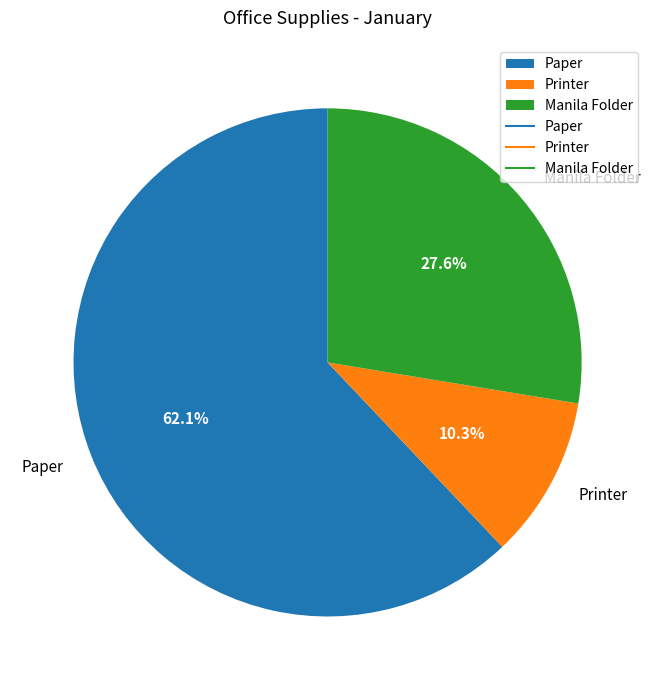

To the nearest percent, what is the difference between the Paper and Printer slice percentages?

52%